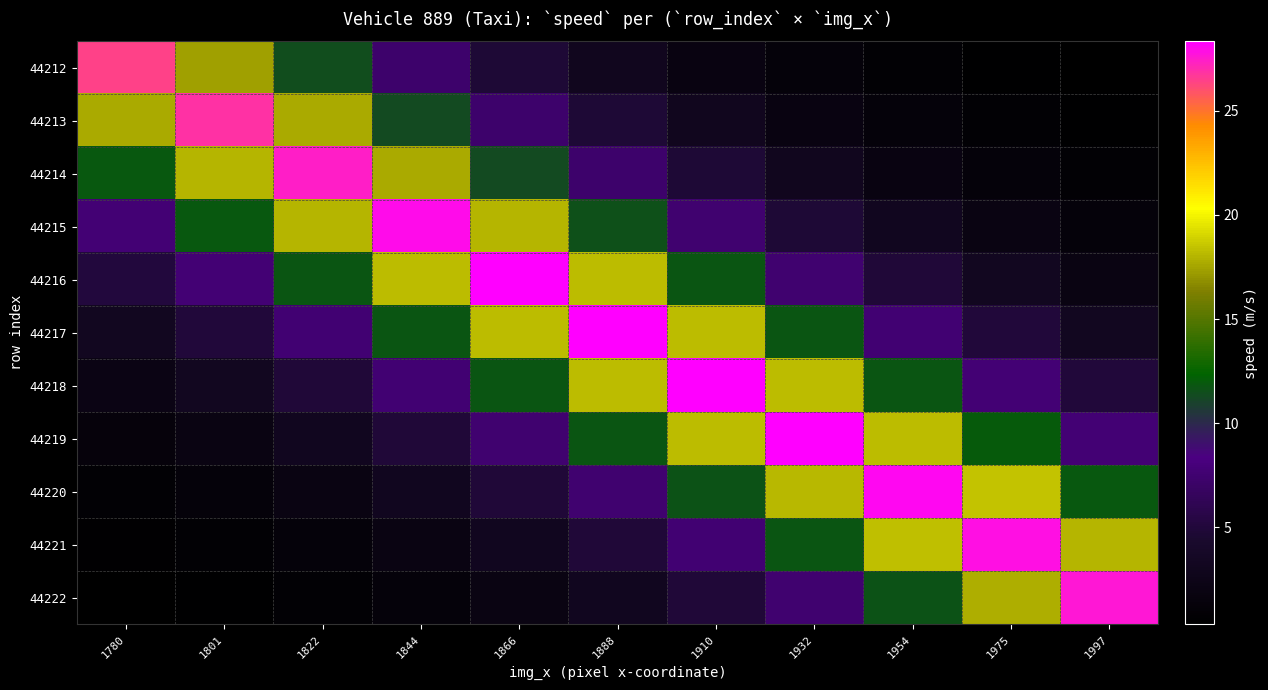

At 1910, list the series in order from smallest to largest.

44212, 44213, 44214, 44222, 44215, 44221, 44220, 44216, 44219, 44217, 44218